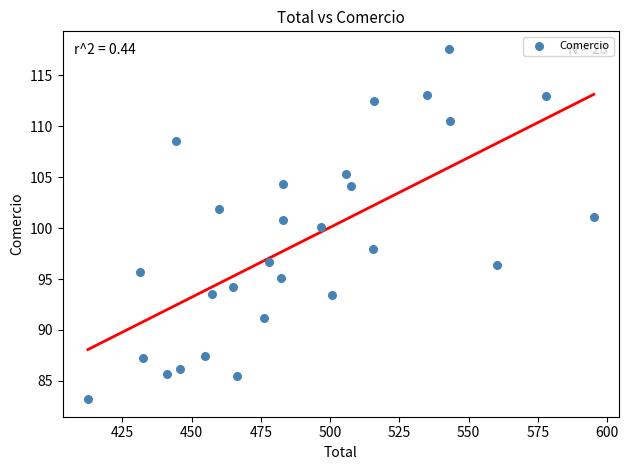

What is the range of X values (max minus min)?

182.7